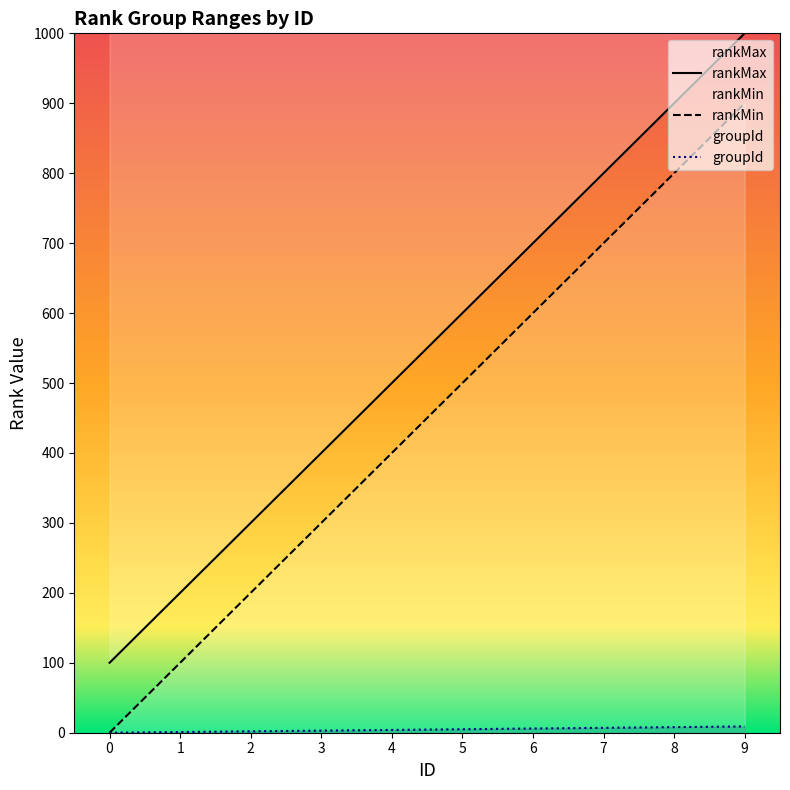

List the labels in order of rankMin value, smallest first.

0, 1, 2, 3, 4, 5, 6, 7, 8, 9